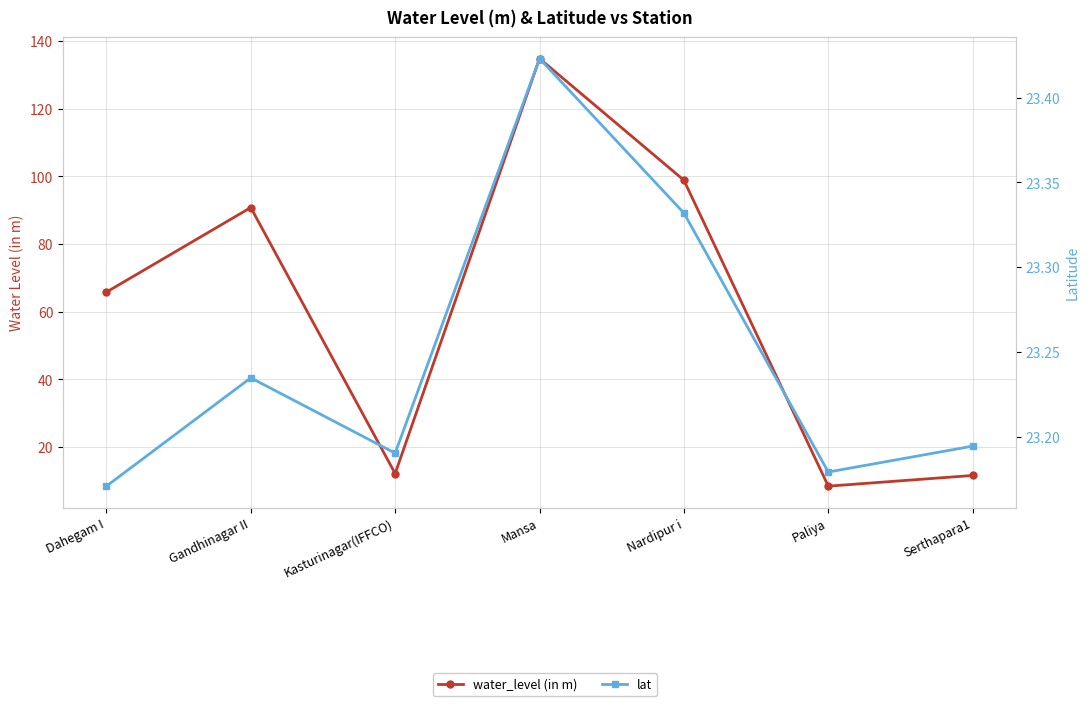

At which category is the sum across all series the highest?

Mansa